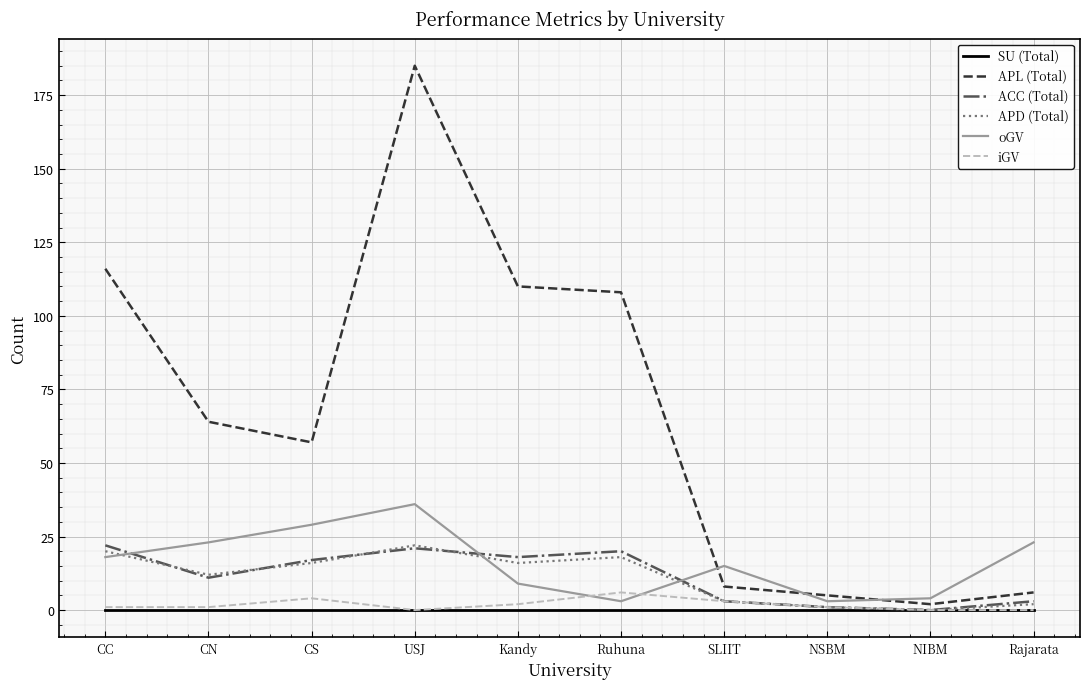

What is the maximum value for oGV?

36